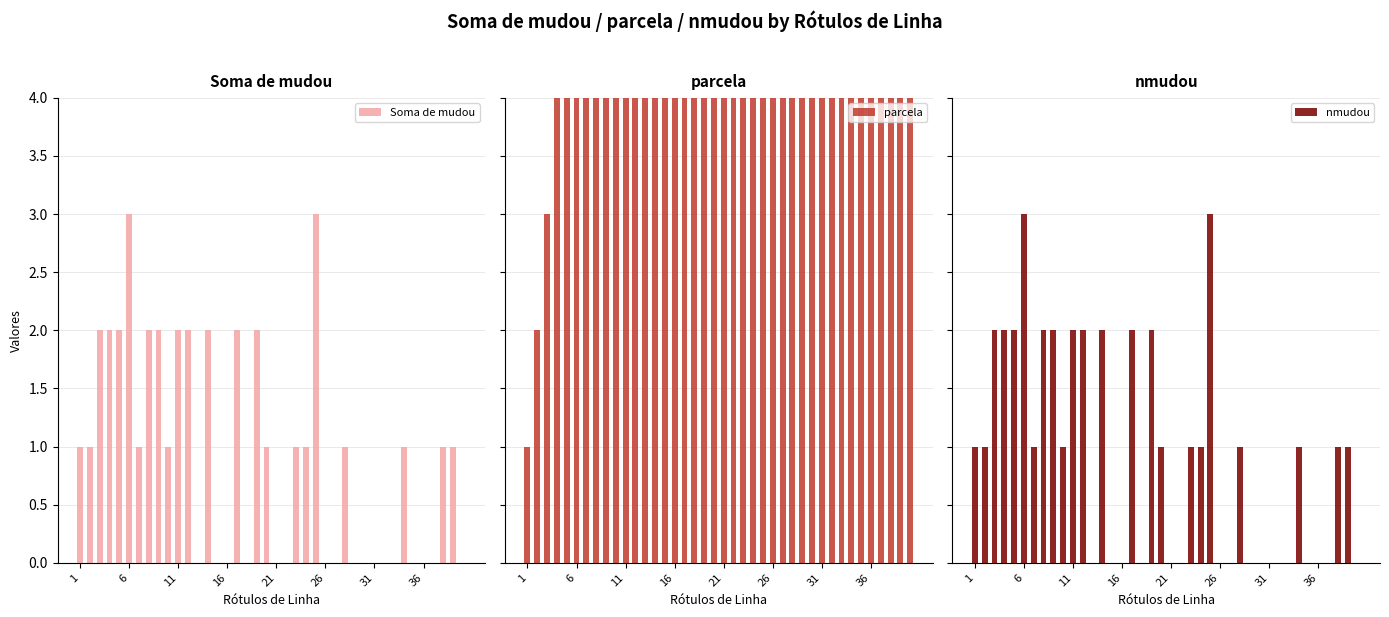

Reading right to left, list all the values displayed in this chart.

Soma de mudou: 0	1	1	0	0	0	1	0	0	0	0	0	1	0	0	3	1	1	0	0	1	2	0	2	0	0	2	0	2	2	1	2	2	1	3	2	2	2	1	1
parcela: 40	39	38	37	36	35	34	33	32	31	30	29	28	27	26	25	24	23	22	21	20	19	18	17	16	15	14	13	12	11	10	9	8	7	6	5	4	3	2	1
nmudou: 0	1	1	0	0	0	1	0	0	0	0	0	1	0	0	3	1	1	0	0	1	2	0	2	0	0	2	0	2	2	1	2	2	1	3	2	2	2	1	1